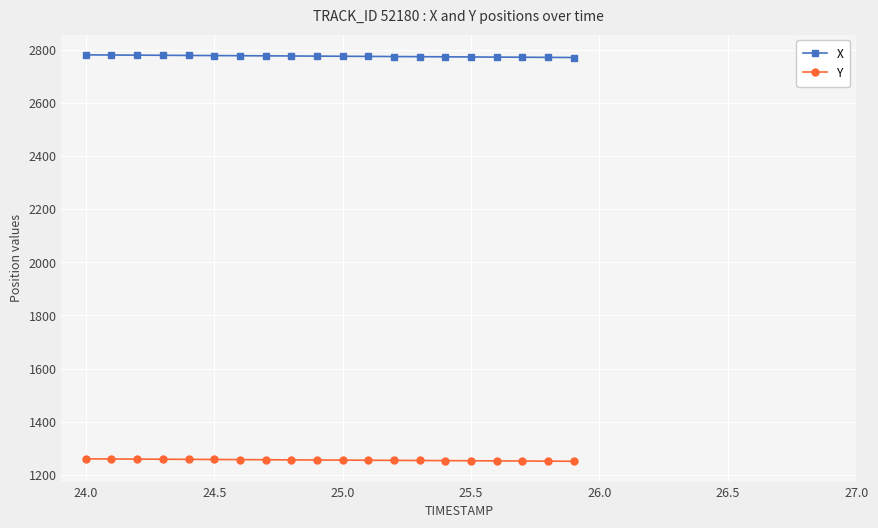

Which series has the largest total across all categories?

X